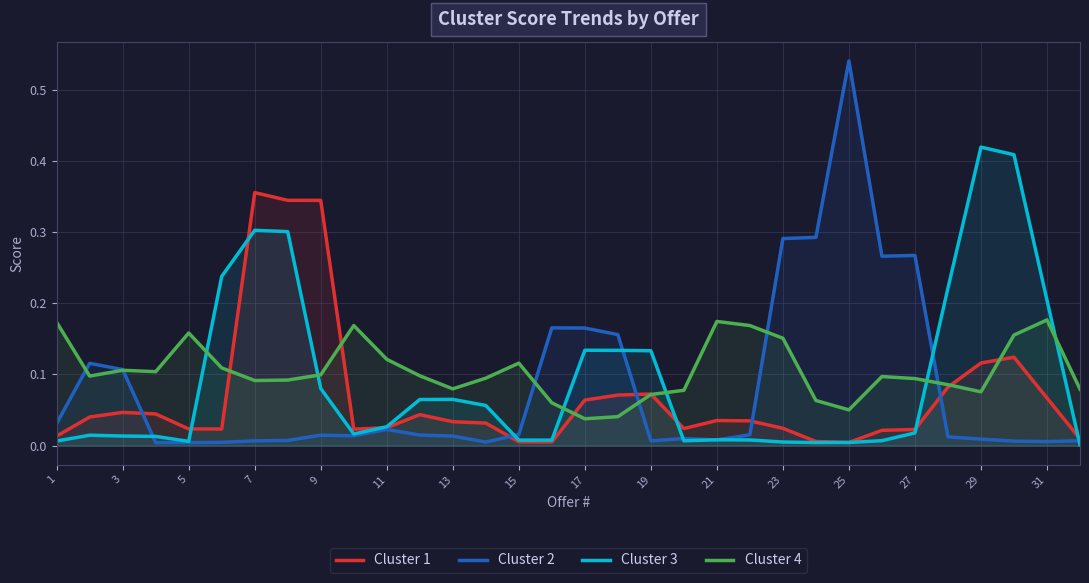

List the series in order of their peak value, lowest first.

Cluster 4, Cluster 1, Cluster 3, Cluster 2